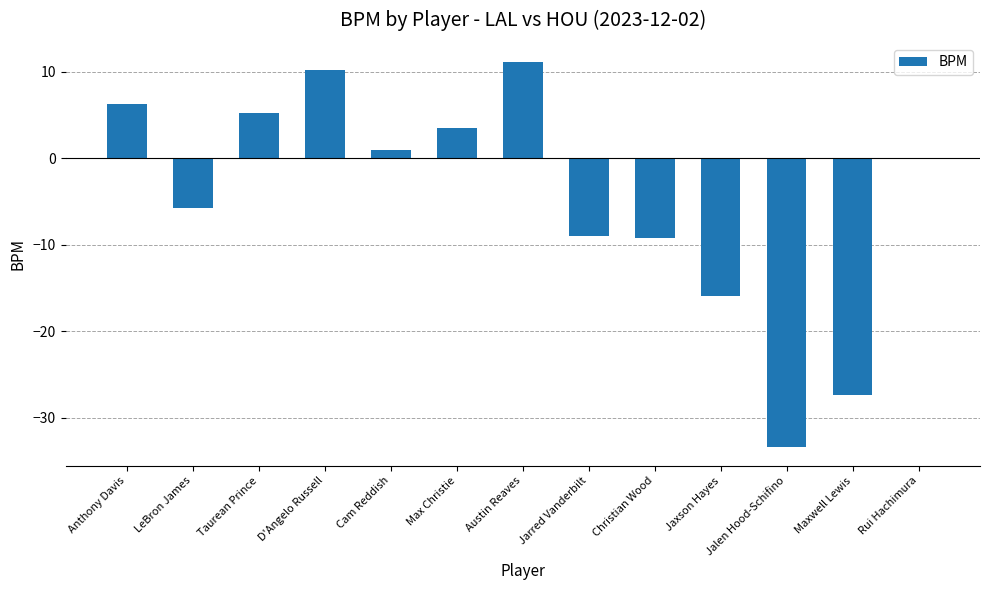

What is the maximum value shown in the chart?

11.1